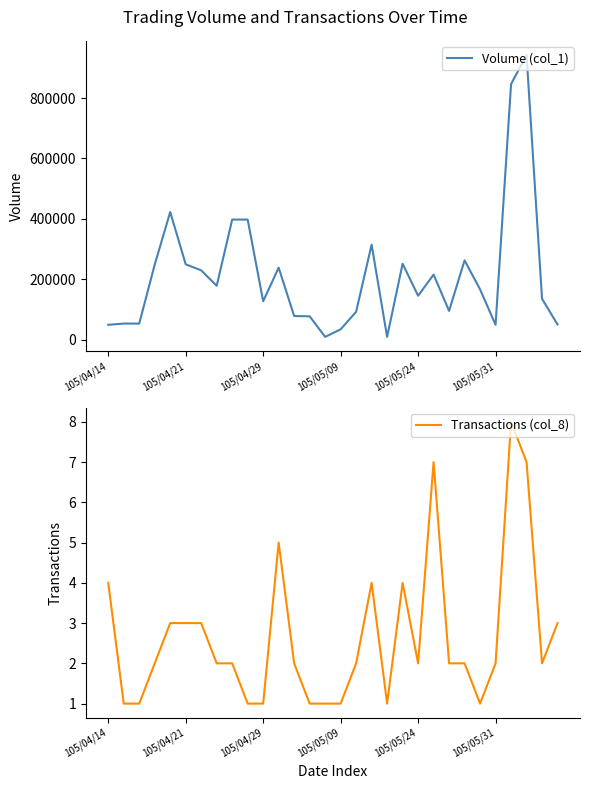

The value of Volume (col_1) at 105/05/31 is 50000. True or false?

True